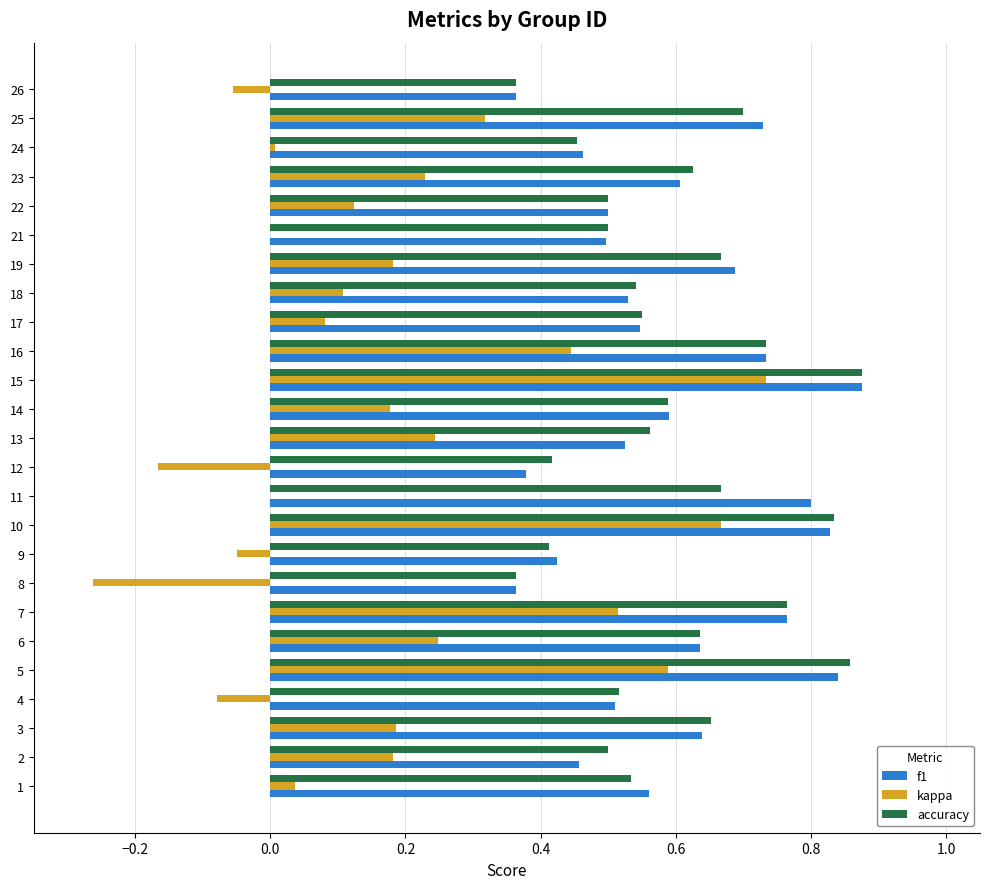

At which label does kappa reach its peak?

15